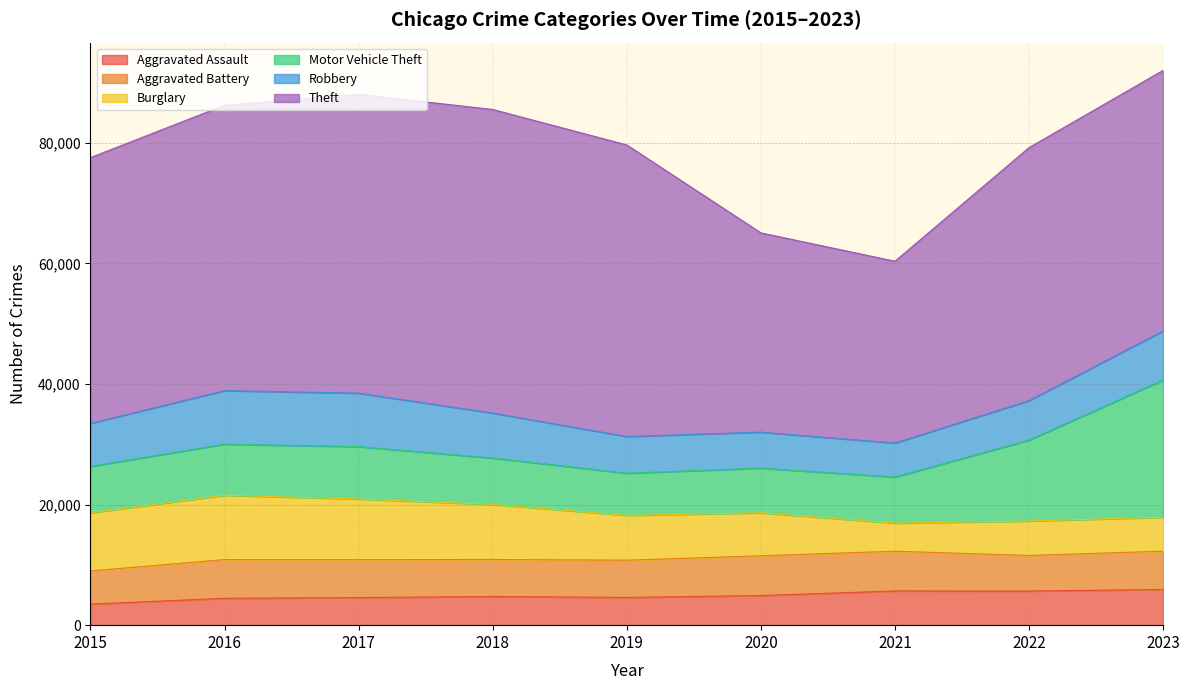

What is the highest value of the Aggravated Battery series?

6598